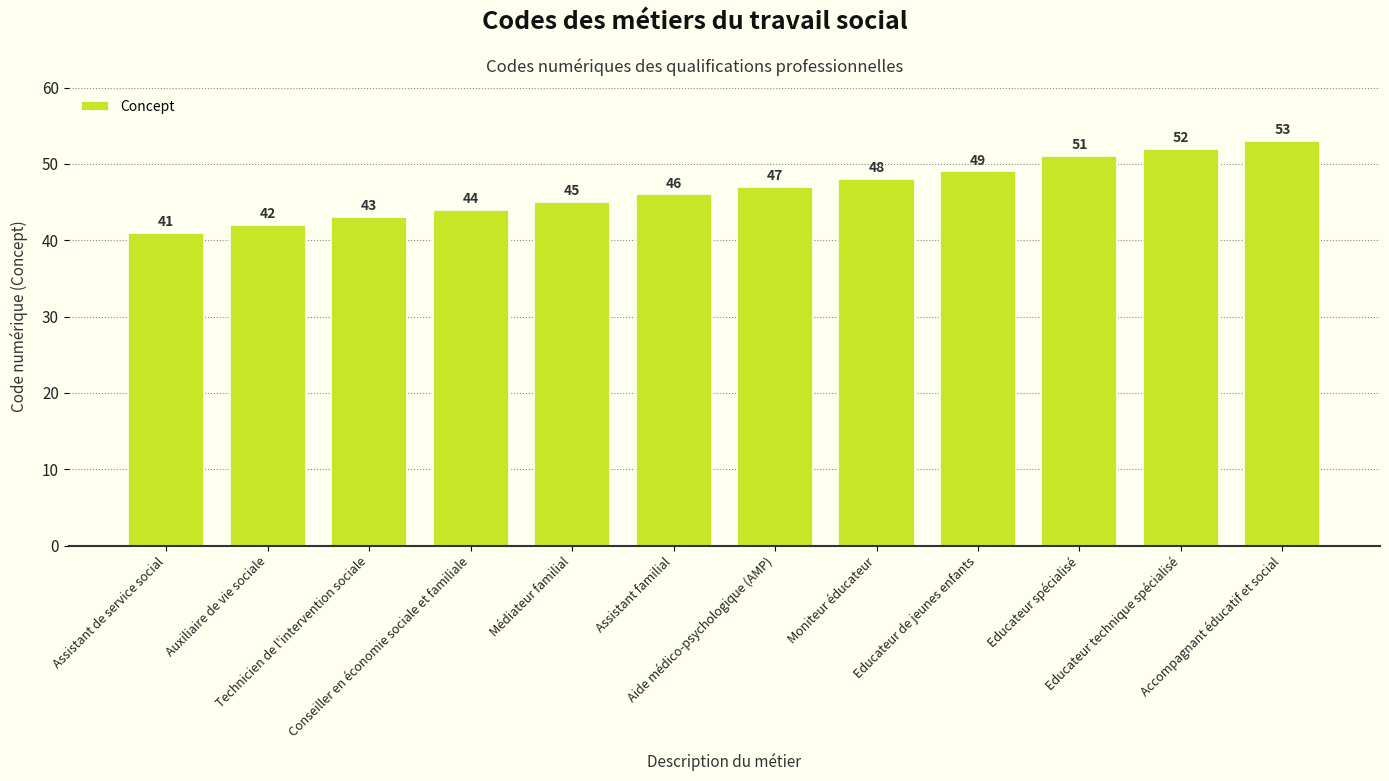

What is the ratio of the value at Technicien de l'intervention sociale to the value at Moniteur éducateur?

0.9